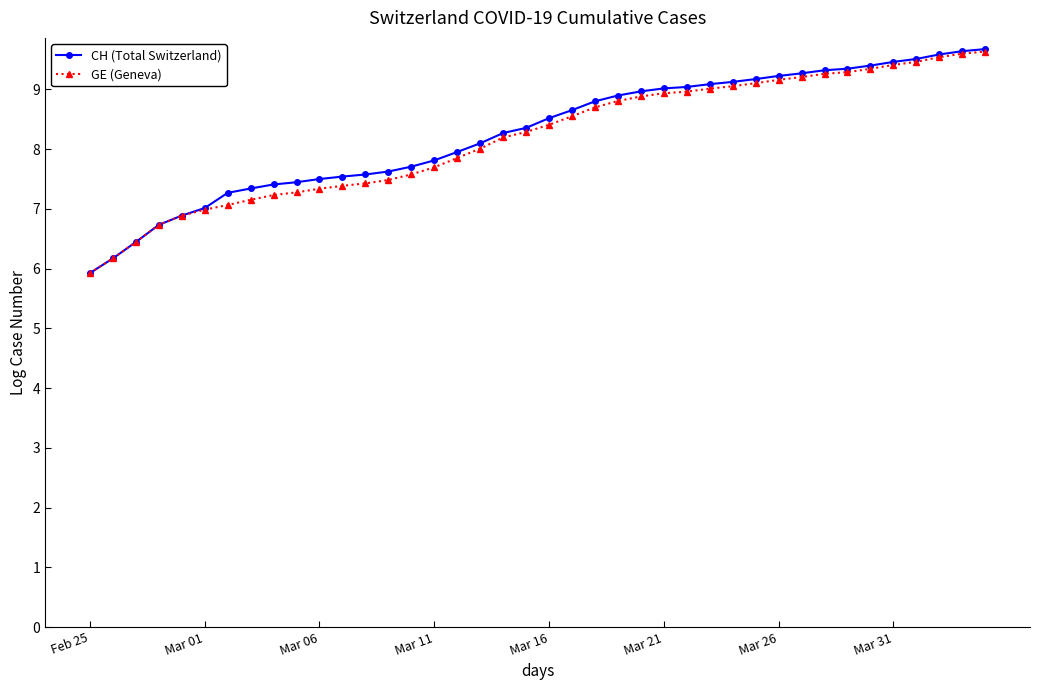

Is this an area chart (filled region under the line)?

No